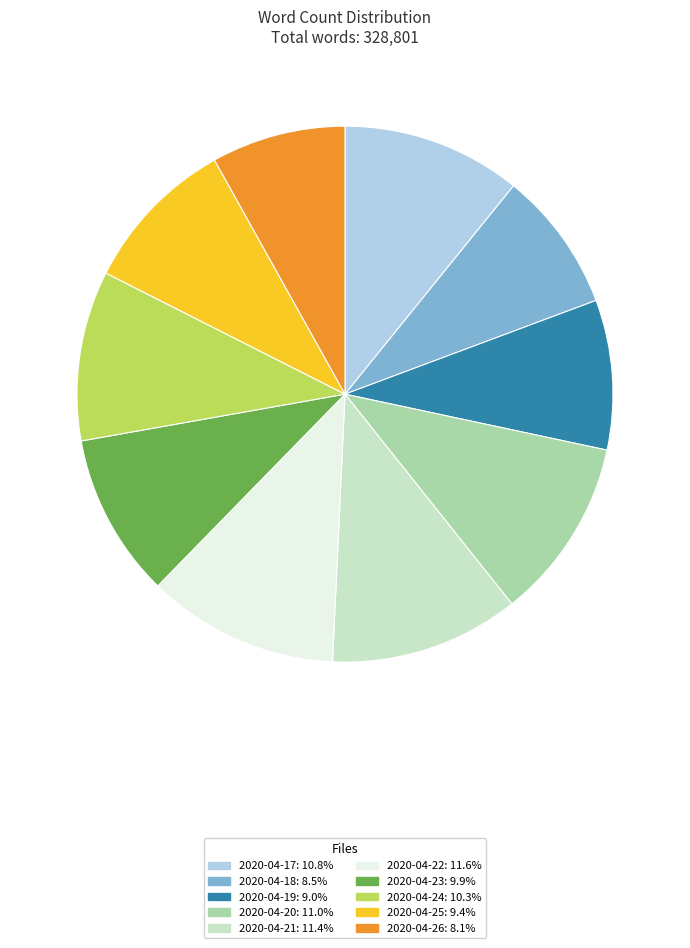

Is there any slice that represents more than half of the pie?

No